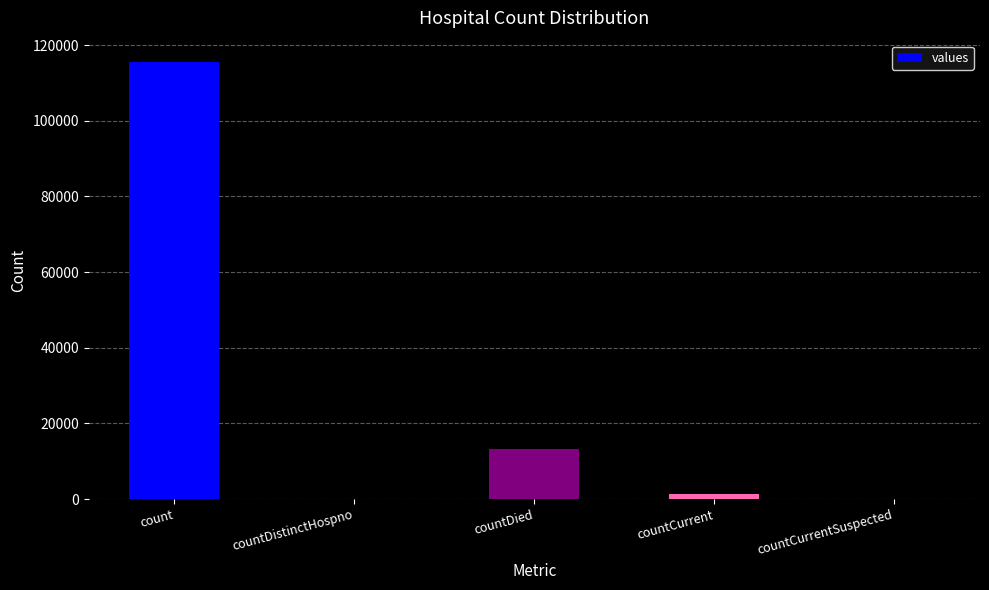

Count the number of categories in the chart.

5